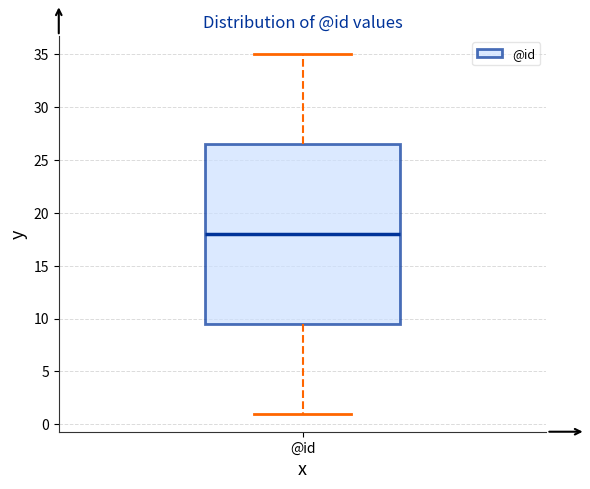

Where does the median line of the box for @id sit on the y-axis? The values are not printed on the chart, so give them approximately, as read against the axis.

18.0